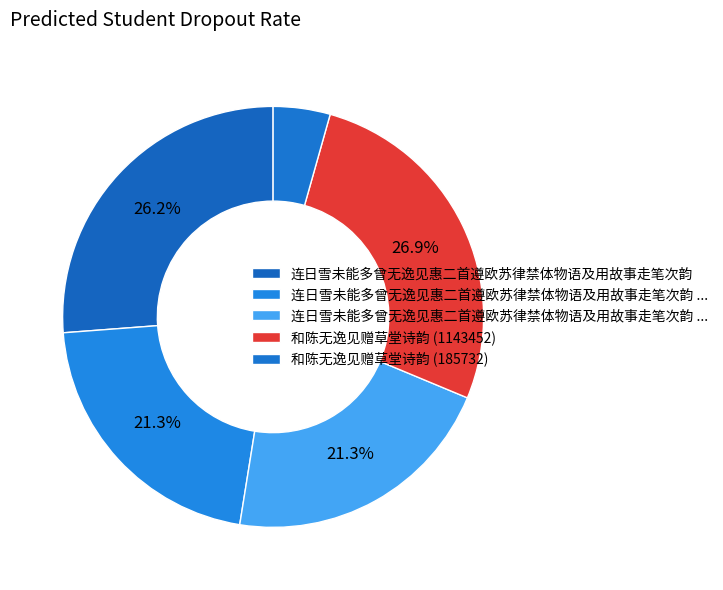

To the nearest percent, what is the difference between the largest and smallest slice percentages?

23%